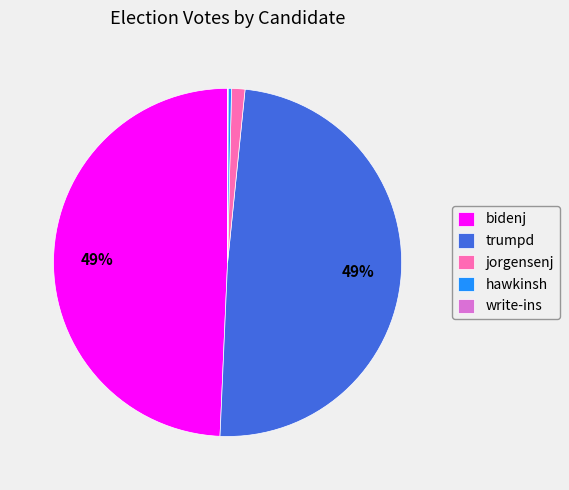

Is there a majority slice in this chart?

No